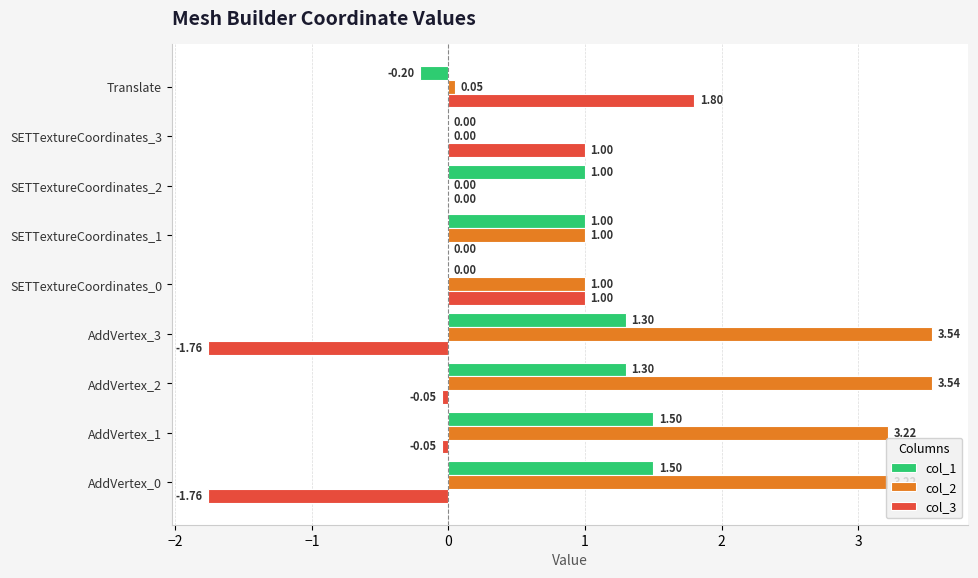

What is the sum of the col_1 values at AddVertex_2 and SETTextureCoordinates_1?

2.3